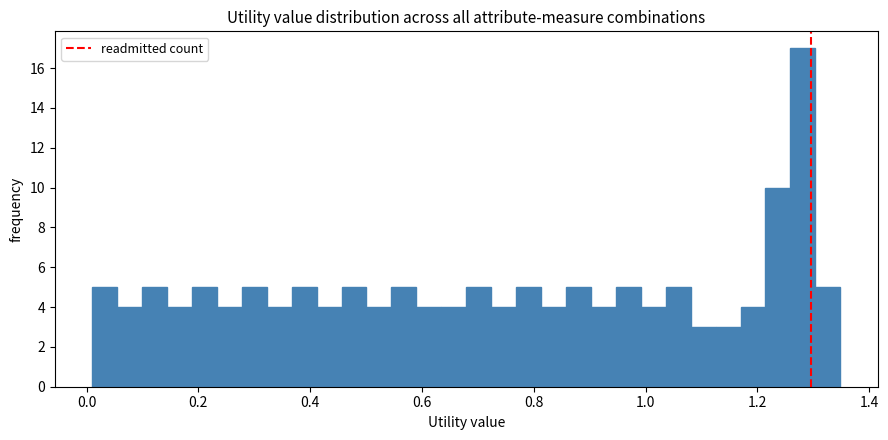

Around what value on the x-axis is the tallest bar? Give the approximate position of its centre, as read against the axis.

1.28